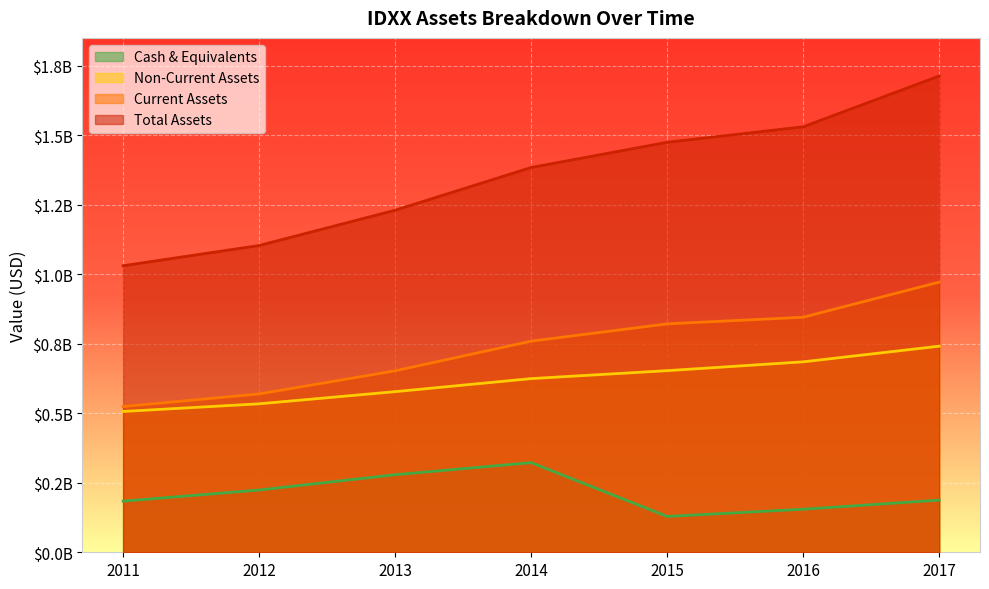

What is the value of the assetsc point at the 7th from the left?

971985000